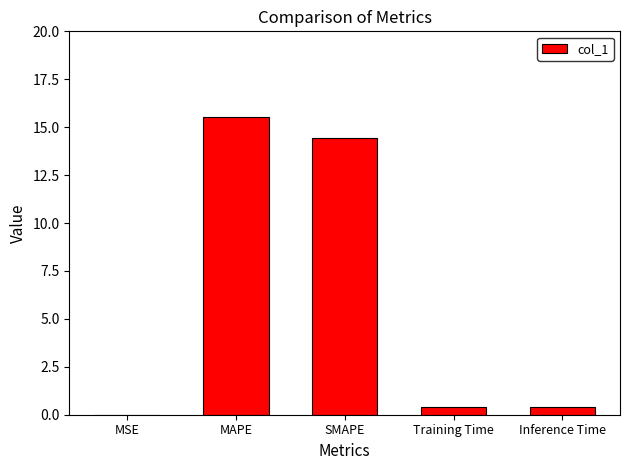

True or false: the data shows 23.0 at SMAPE.

False